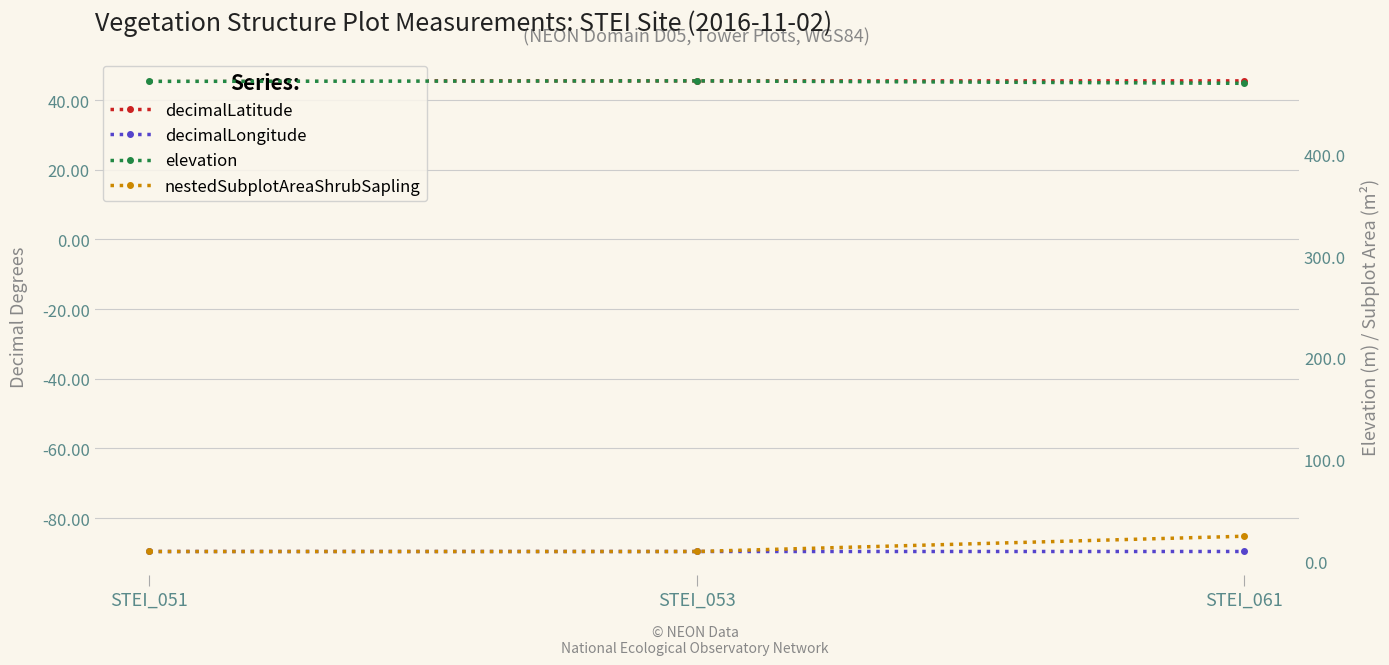

Where is nestedSubplotAreaShrubSapling nearest to the value 17?

STEI_051